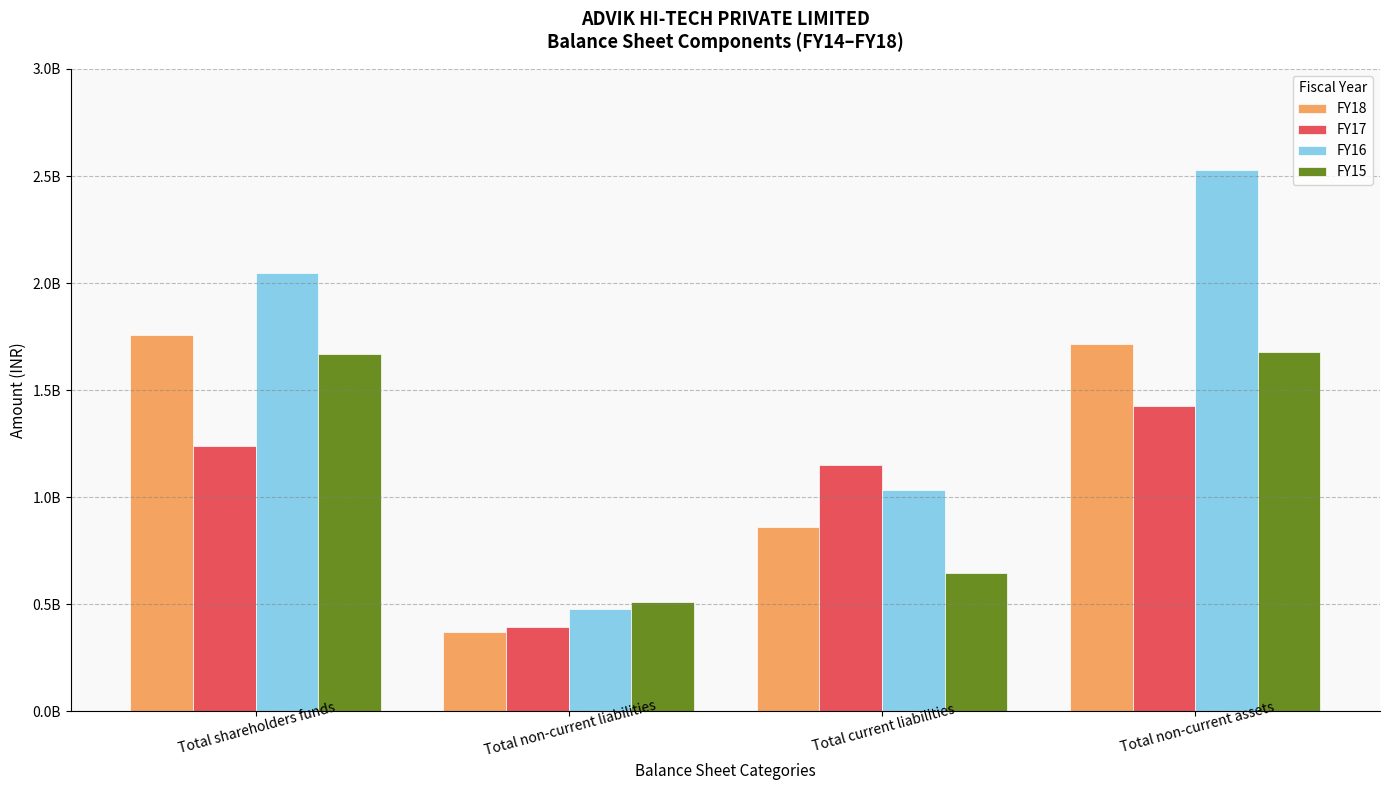

At how many categories does at least one series exceed 1733872324?

2